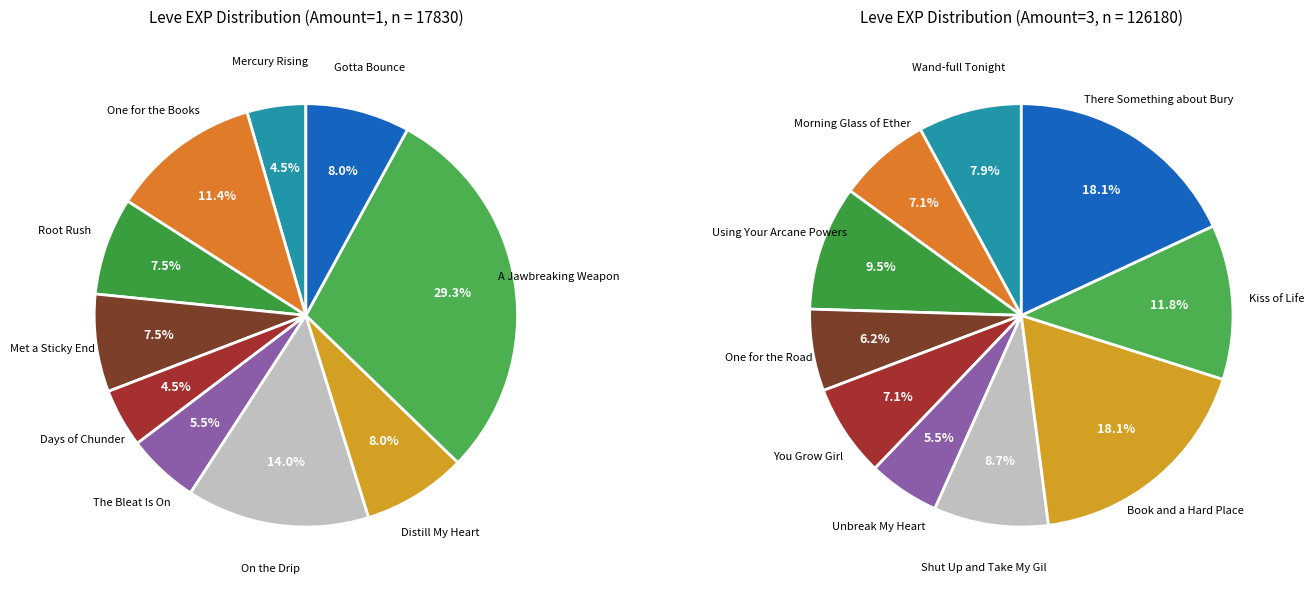

Which has a higher value, 8 or 5?

8